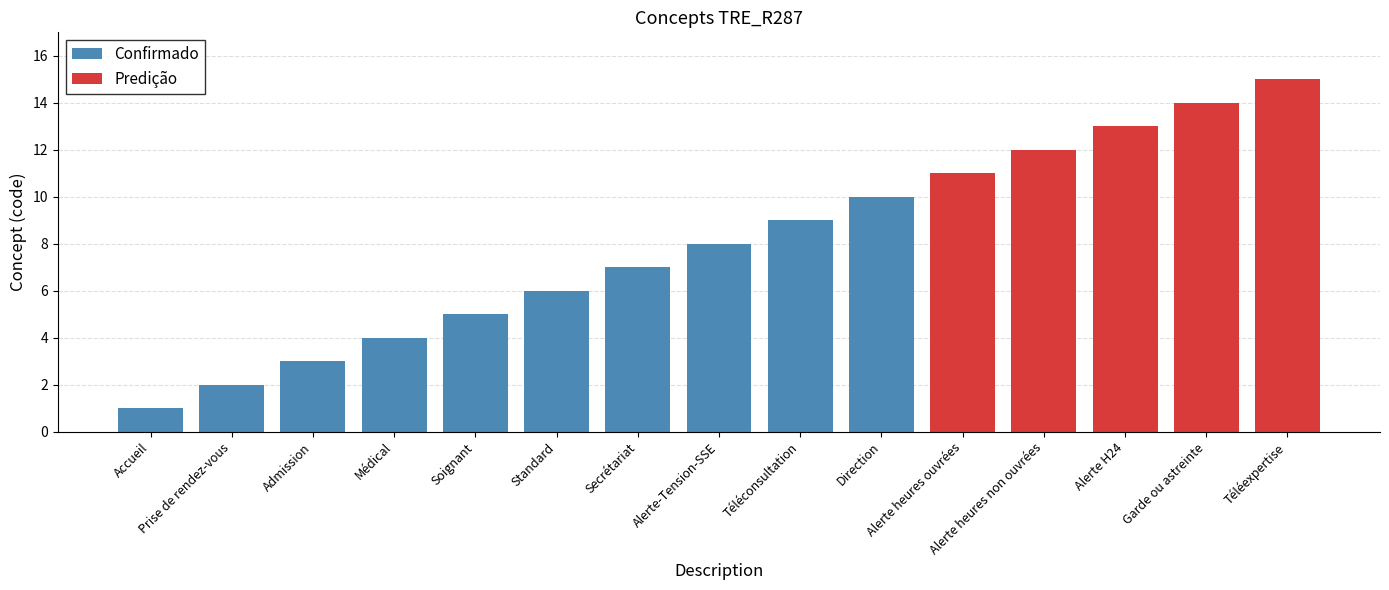

Does the chart contain any negative values?

No